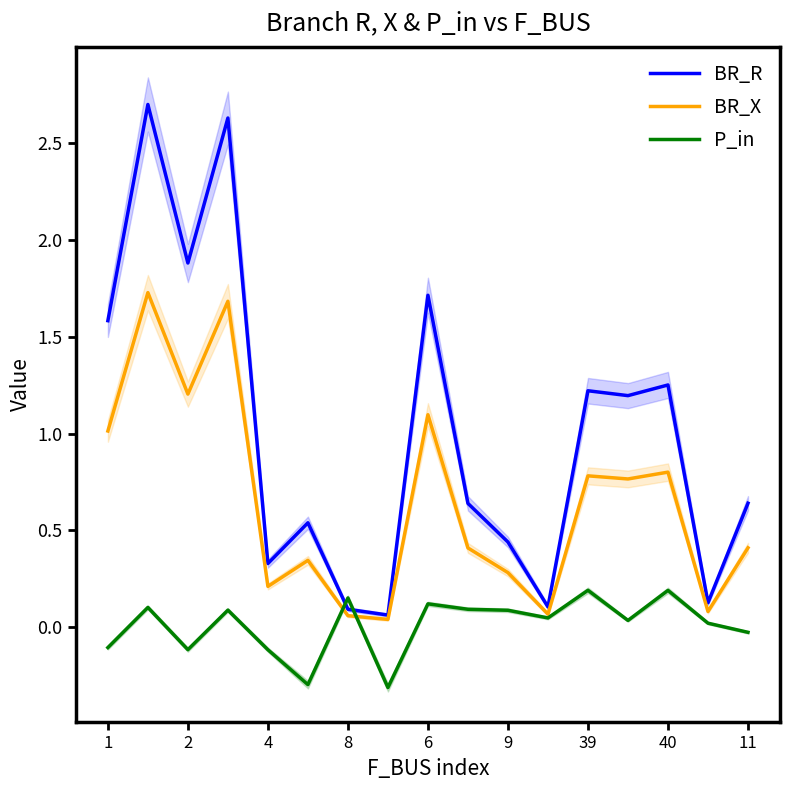

True or false: P_in and BR_X cross at least once.

True